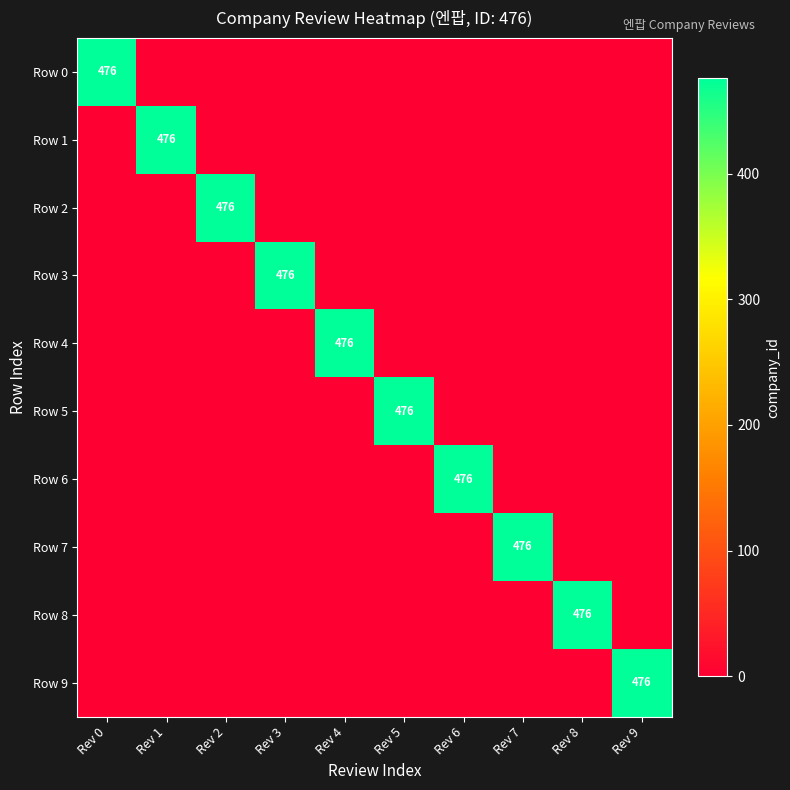

The Row 8 series shows -145 at Rev 0. True or false?

False